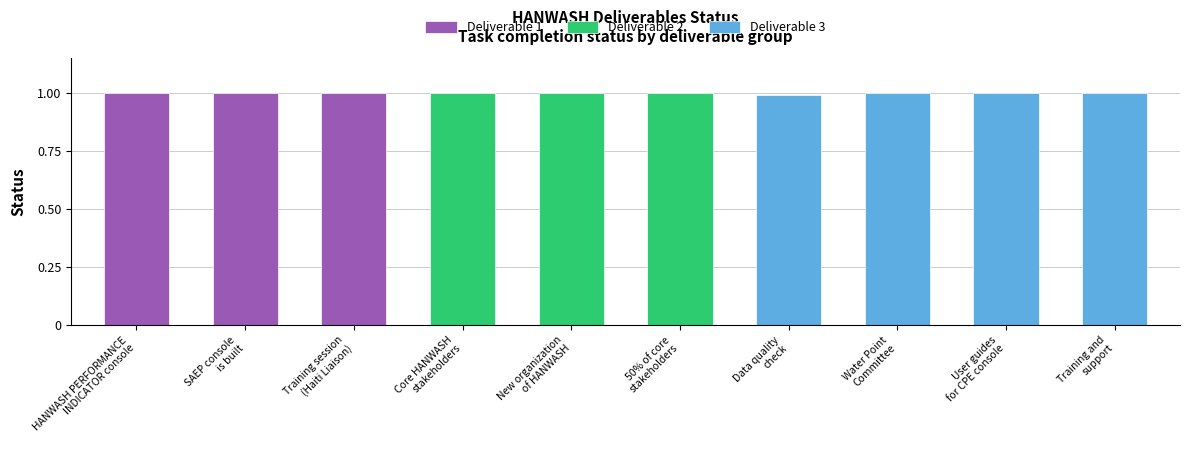

Reading left to right, what are all the values shown in this chart?

HANWASH PERFORMANCE
INDICATOR console=1.0	SAEP console
is built=1.0	Training session
(Haiti Liaison)=1.0	Core HANWASH
stakeholders=1.0	New organization
of HANWASH=1.0	50% of core
stakeholders=1.0	Data quality
check=1.0	Water Point
Committee=1.0	User guides
for CPE console=1.0	Training and
support=1.0